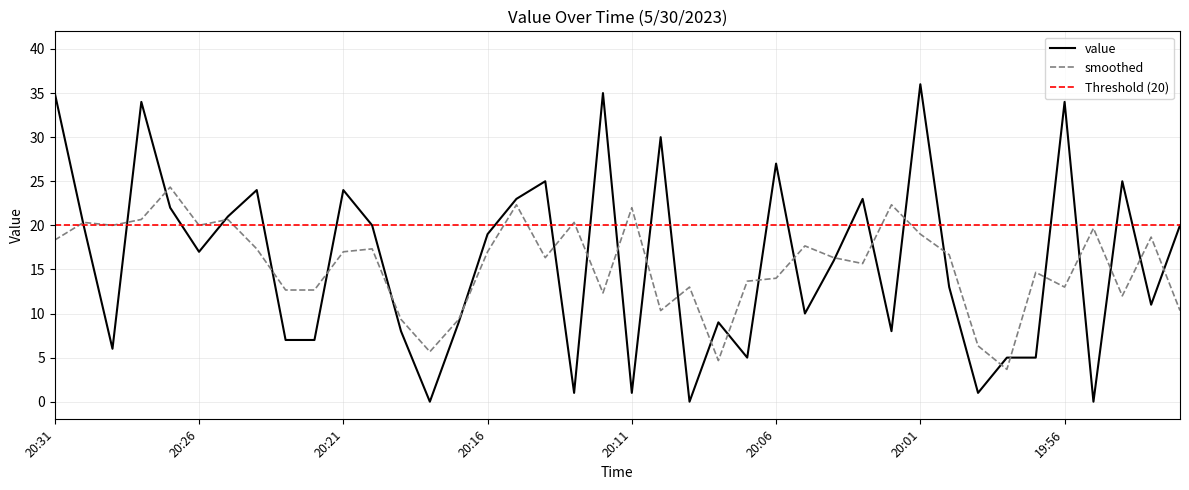

What is the average value?

16